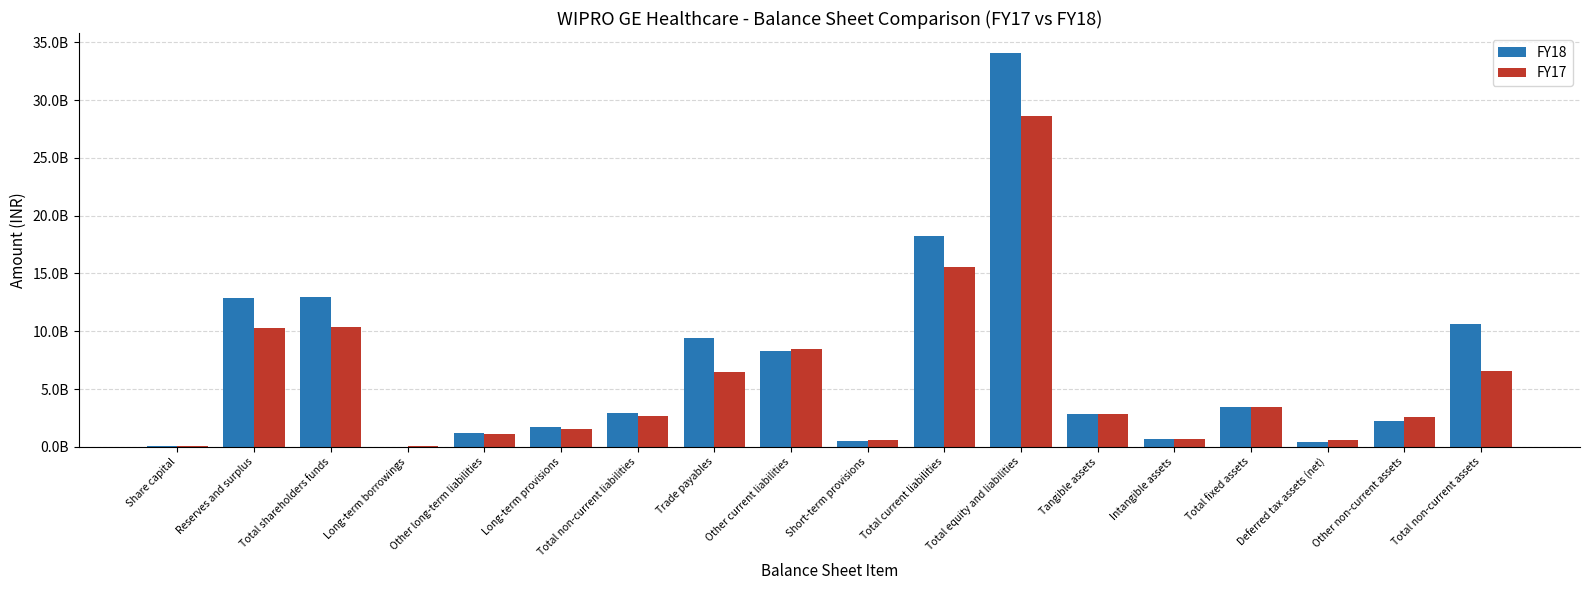

Which category has the highest value in the FY18 series?

Total equity and liabilities